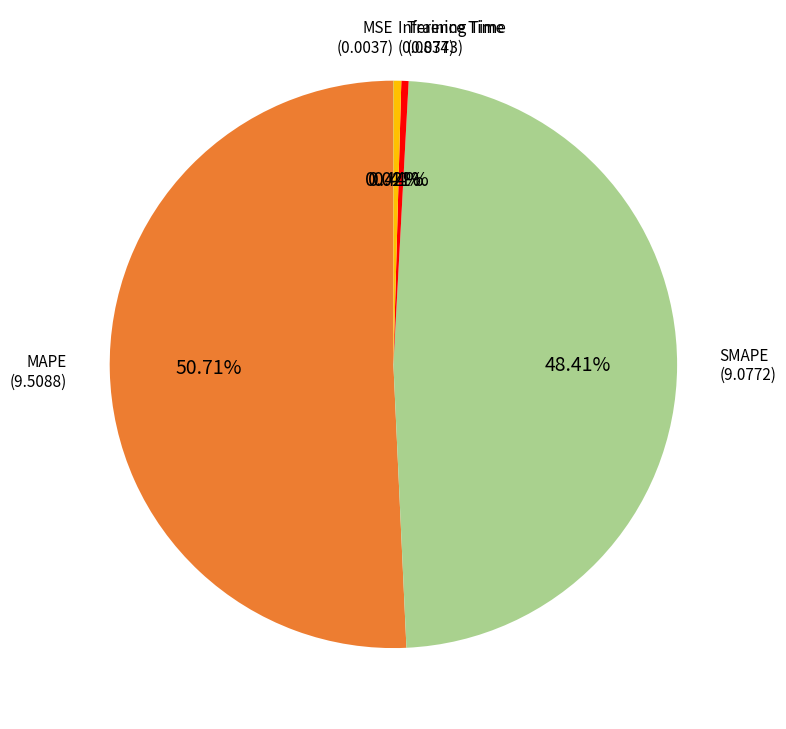

Is there any slice that represents more than half of the pie?

Yes